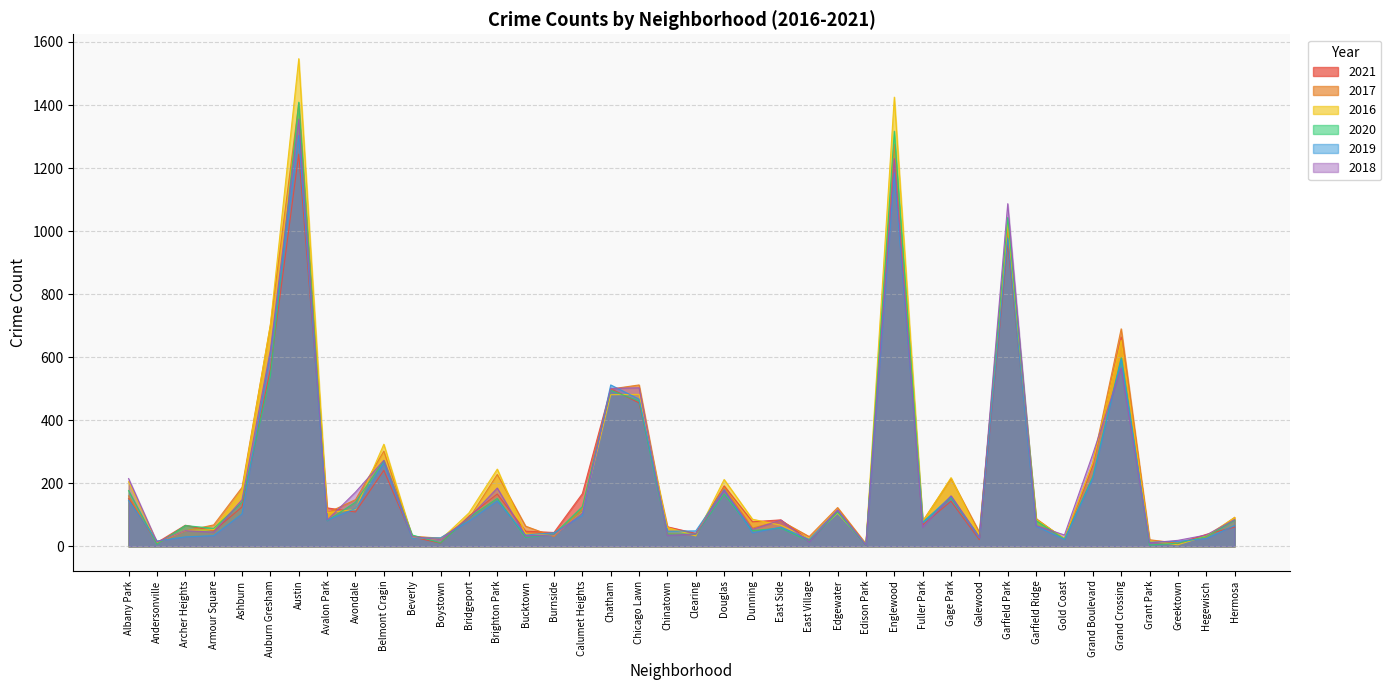

What position from the right is Austin?

34